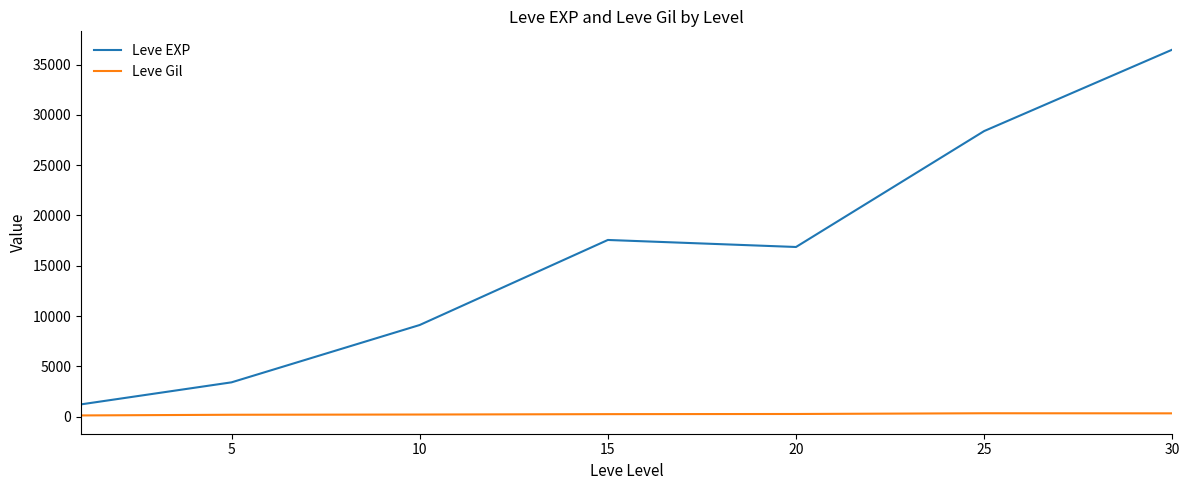

Which series has the largest total across all categories?

Leve EXP